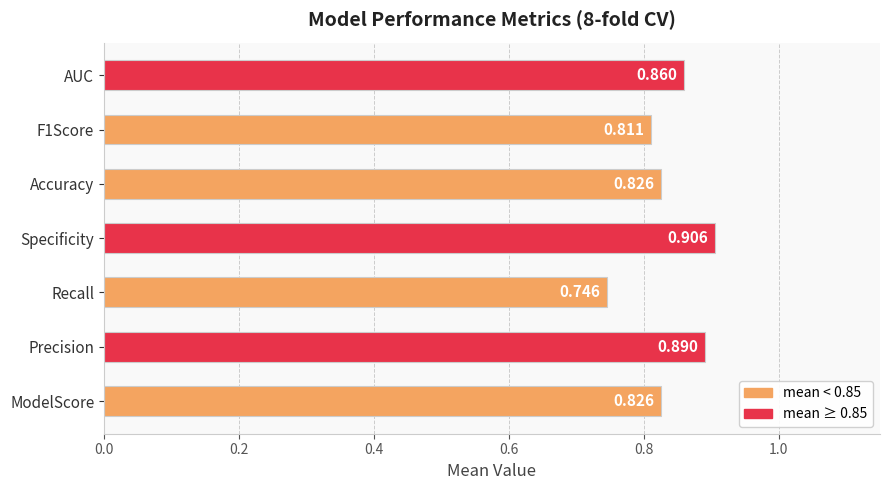

At which label is the value closest to 0?

Recall